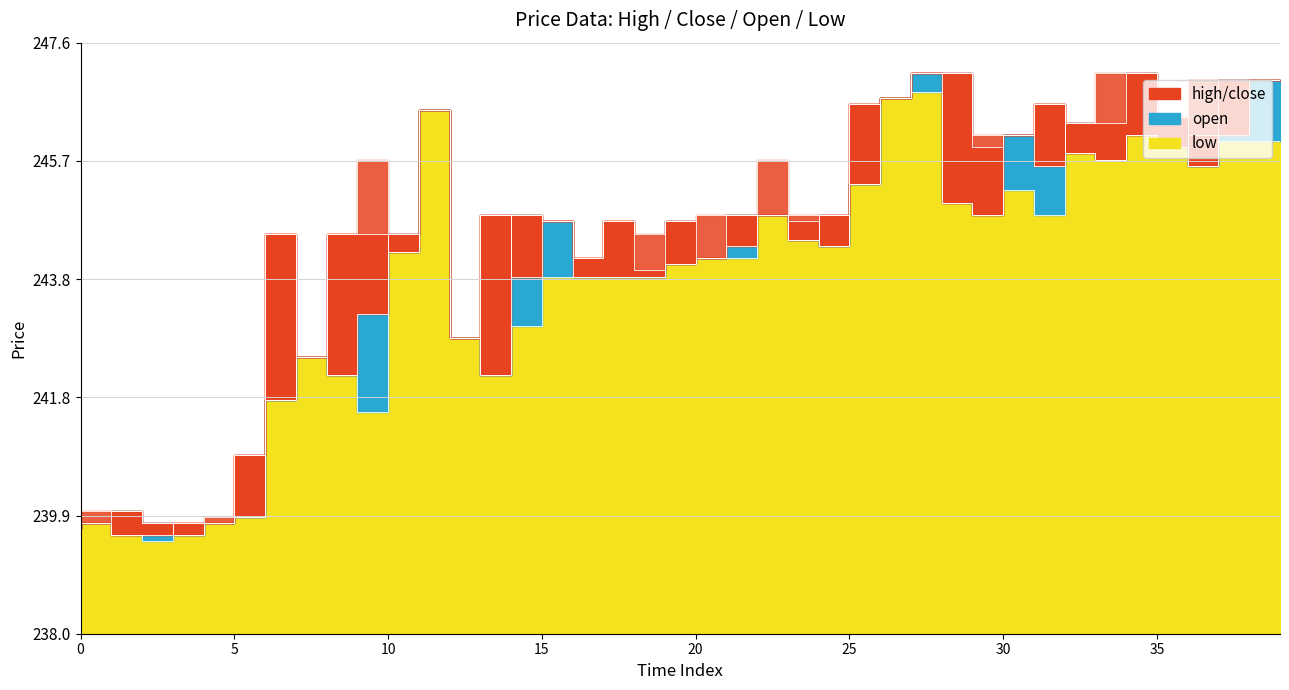

Reading right to left, transcribe all the data shown in this chart.

high: 247.0	247.0	247.0	246.4	247.1	247.1	246.3	246.6	246.1	246.1	247.1	247.1	246.7	246.6	244.8	244.8	245.7	244.8	244.8	244.7	244.5	244.7	244.1	244.7	244.8	244.8	242.8	246.5	244.5	245.7	244.5	242.5	244.5	240.9	239.9	239.8	239.8	240.0	240.0	239.8
close: 247.0	246.1	246.1	245.9	246.1	245.7	245.8	246.6	246.1	244.8	245.0	247.1	246.7	246.6	244.8	244.4	244.8	244.3	244.1	244.0	243.9	244.7	244.1	244.7	243.8	244.8	242.8	246.5	244.2	244.5	244.5	242.5	244.5	240.9	239.8	239.8	239.6	239.6	239.8	239.7
open: 247.0	247.0	245.6	246.4	247.1	246.3	246.3	245.6	246.1	245.9	247.1	247.1	246.7	245.3	244.3	244.7	244.8	244.8	244.1	244.7	243.8	243.8	243.8	244.7	244.8	242.2	242.8	246.5	244.5	243.2	242.2	242.5	241.8	239.9	239.8	239.6	239.8	240.0	239.8	239.8
low: 246.0	246.0	245.6	245.9	246.1	245.7	245.8	244.8	245.2	244.8	245.0	246.8	246.7	245.3	244.3	244.4	244.8	244.1	244.1	244.0	243.8	243.8	243.8	243.8	243.0	242.2	242.8	246.5	244.2	241.6	242.2	242.5	241.8	239.9	239.8	239.6	239.5	239.6	239.8	239.7